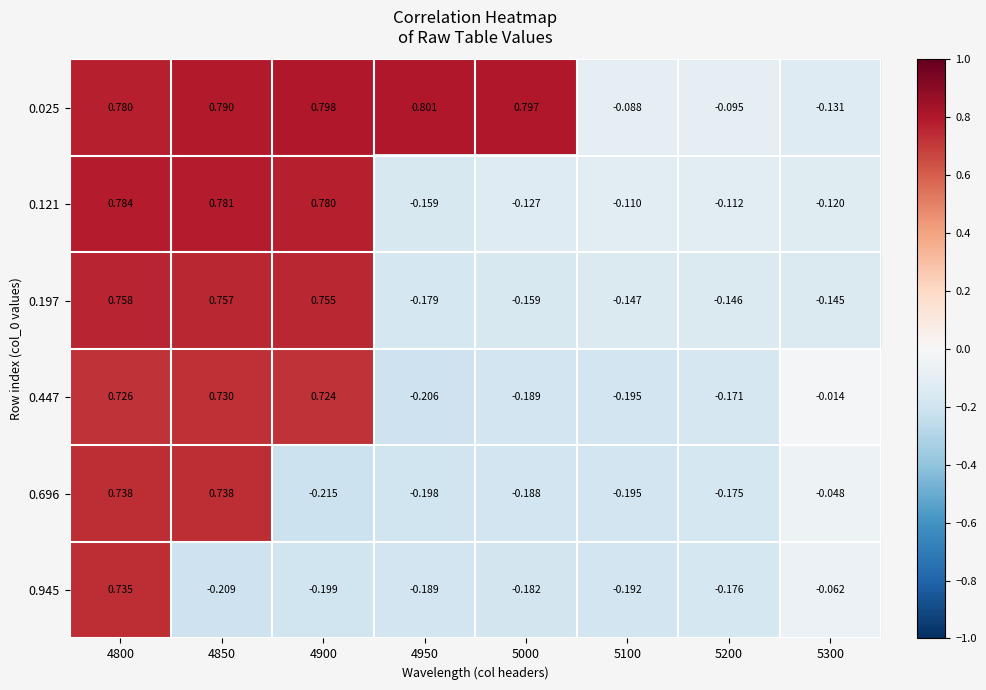

What is the spread (max minus min) of values at 4900?

1.0